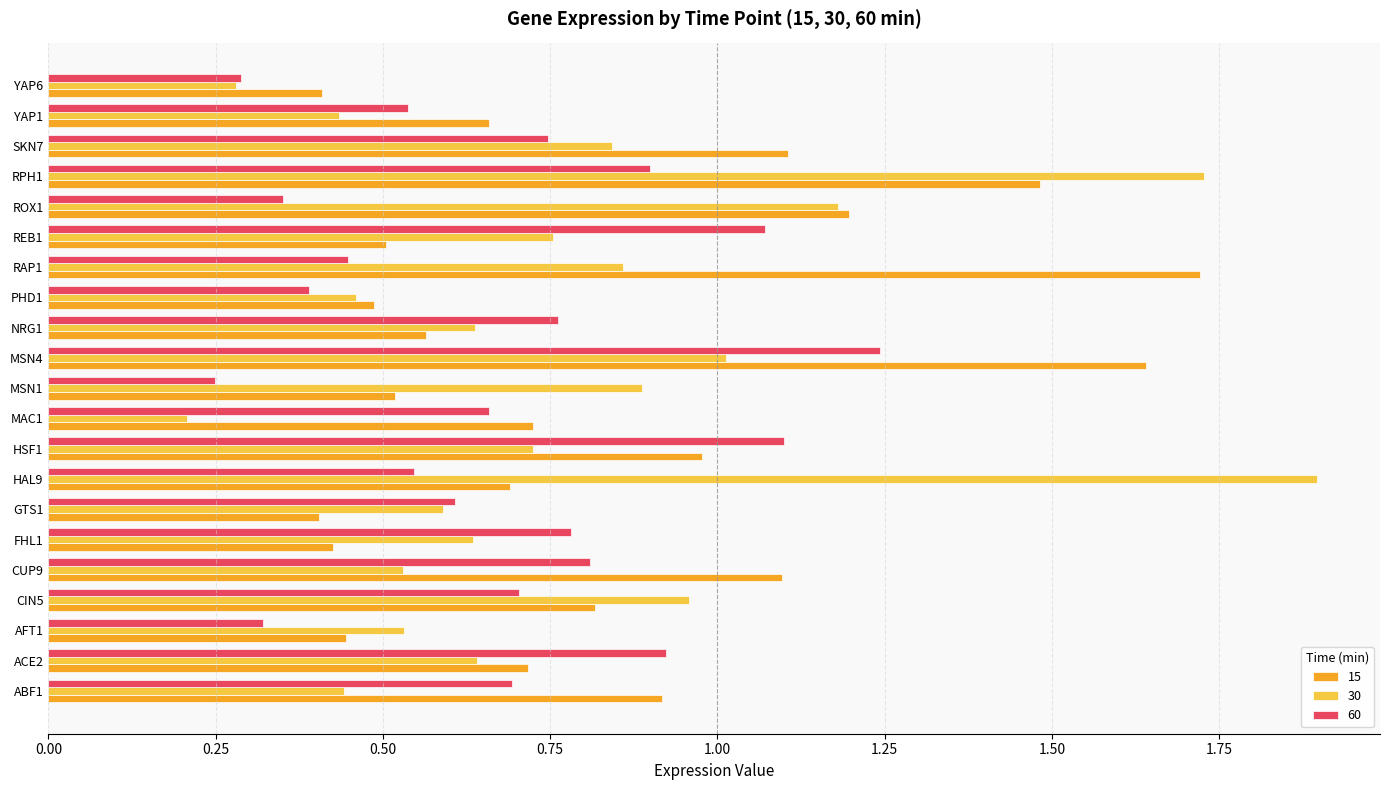

The value of 30 at RPH1 is 2.8. True or false?

False